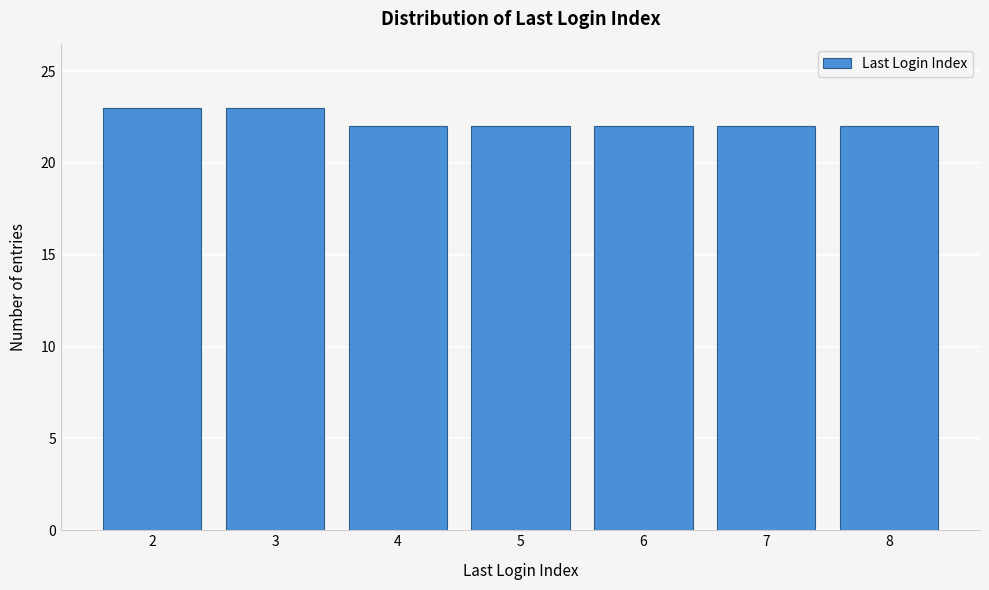

Reading left to right, extract all data points from this chart.

2=23	3=23	4=22	5=22	6=22	7=22	8=22